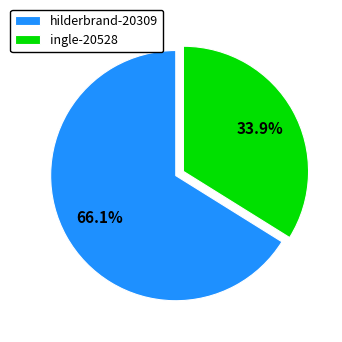

Count the number of slices in the pie.

2